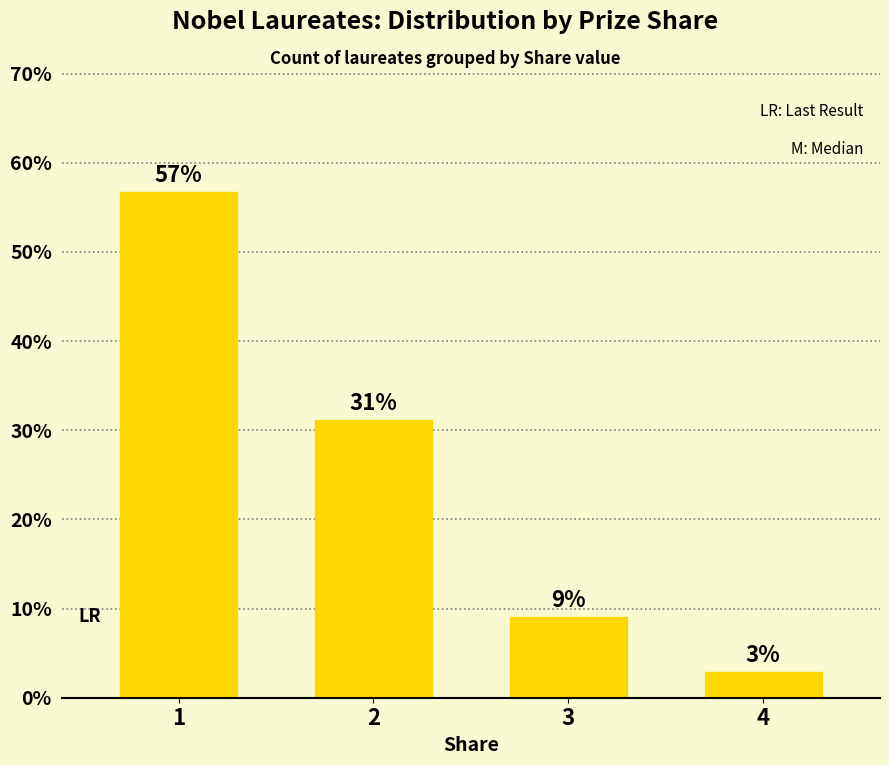

Does the chart contain stacked bars?

No